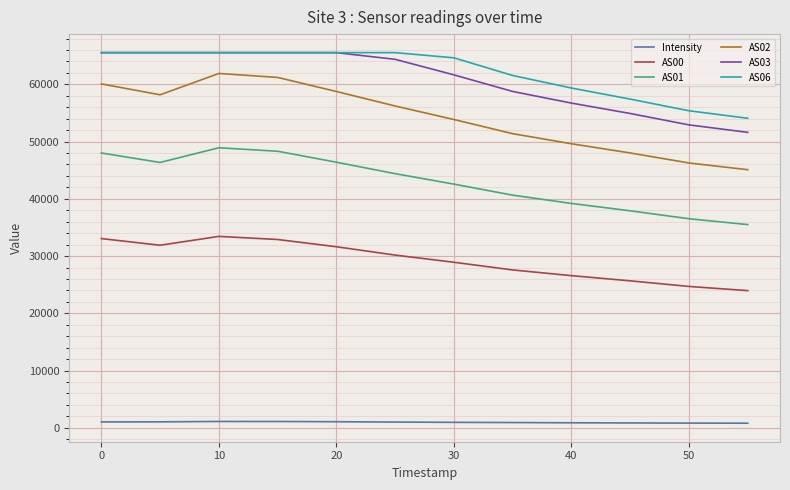

True or false: AS02 and AS03 cross at least once.

False